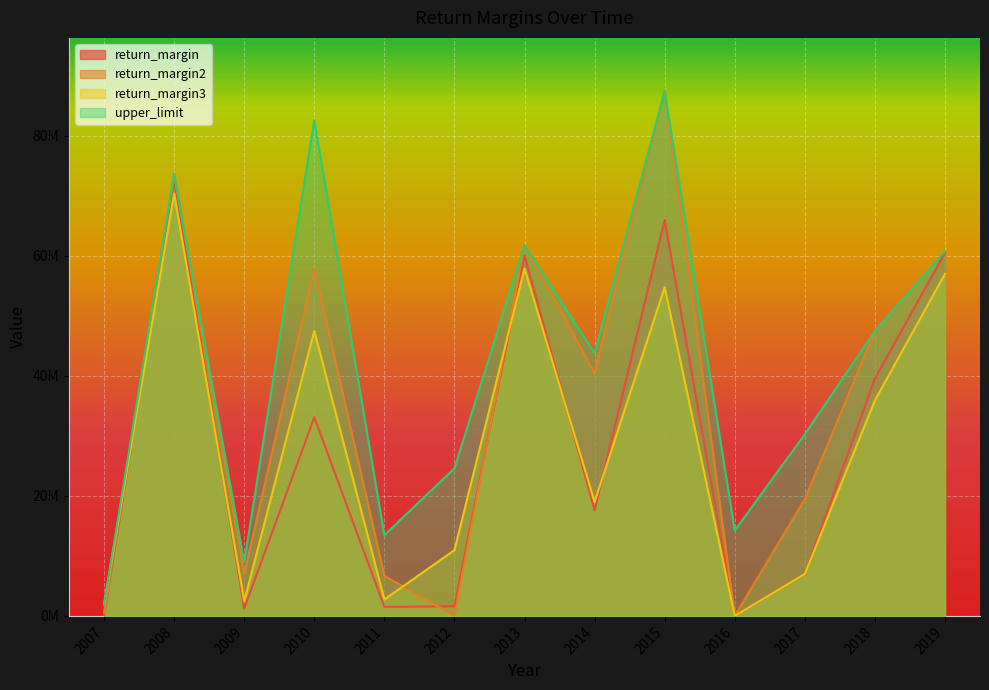

How many lines are shown in the chart?

4